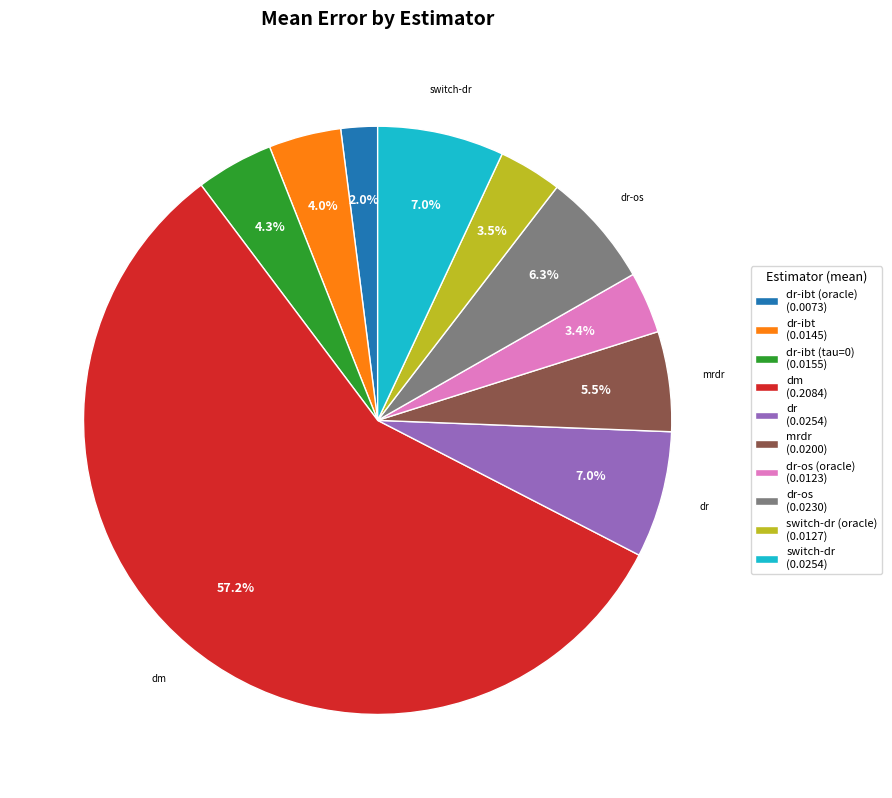

Does dm (0.2084) account for over 50% of the chart?

Yes